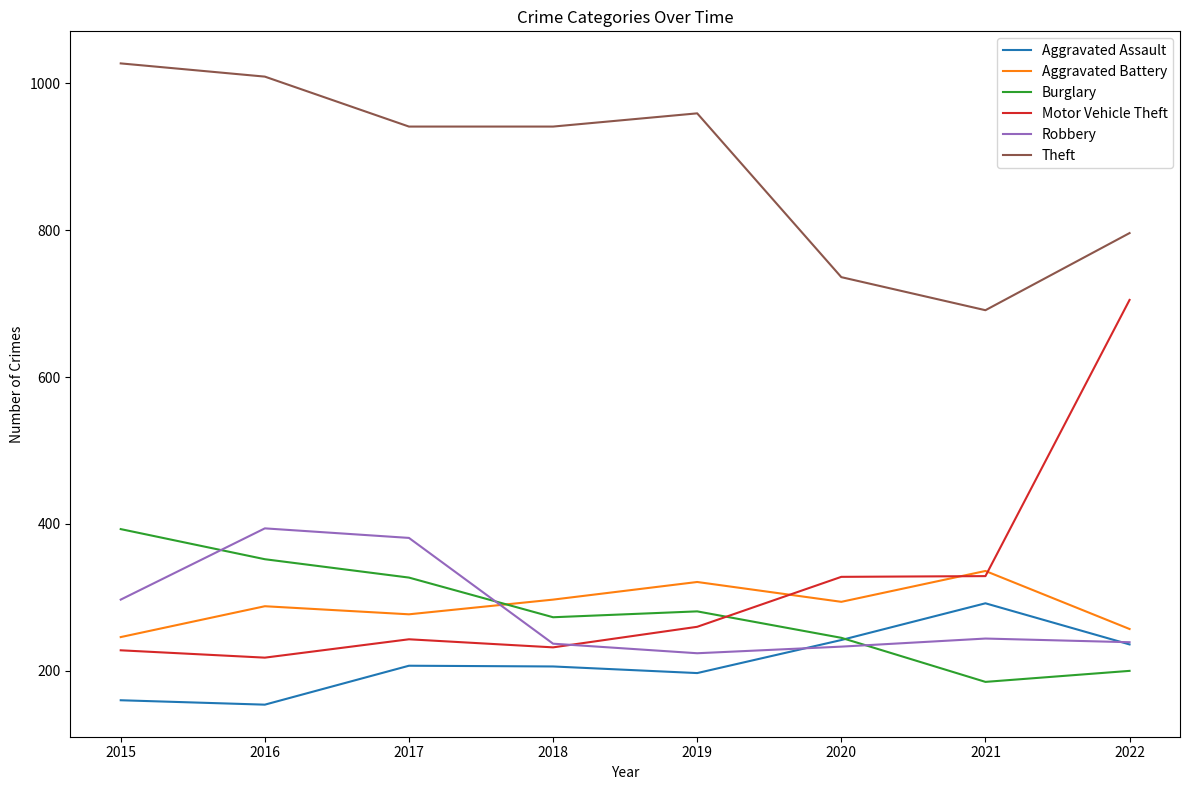

What is the spread (max minus min) of values at 2021?

506